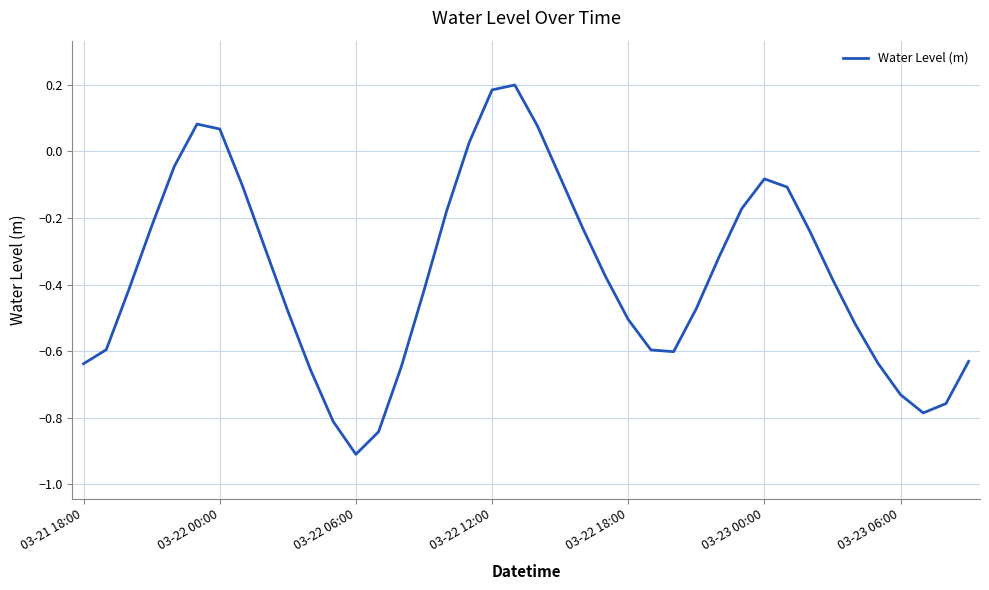

What is the difference between the maximum and minimum values?

1.1